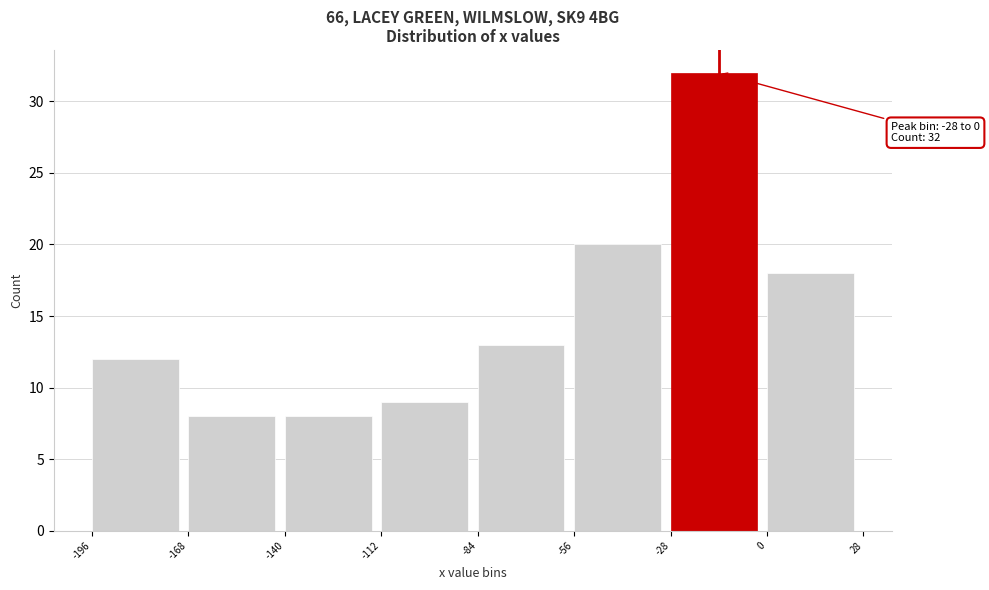

Over which range of the x-axis is the bar tallest?

-28 to 0